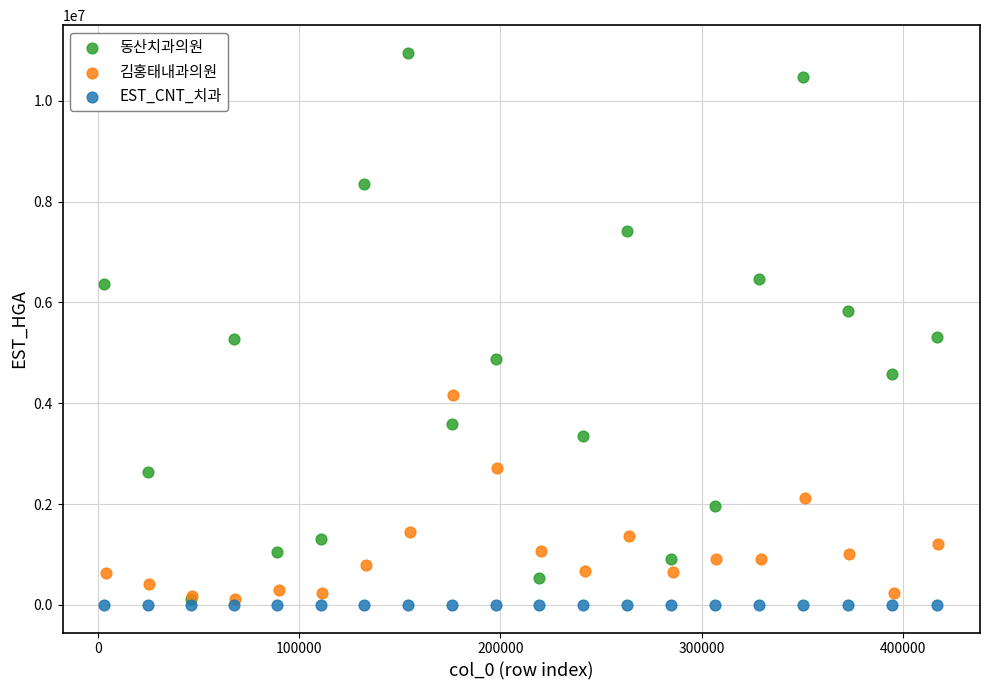

Which series reaches the maximum Y coordinate?

동산치과의원